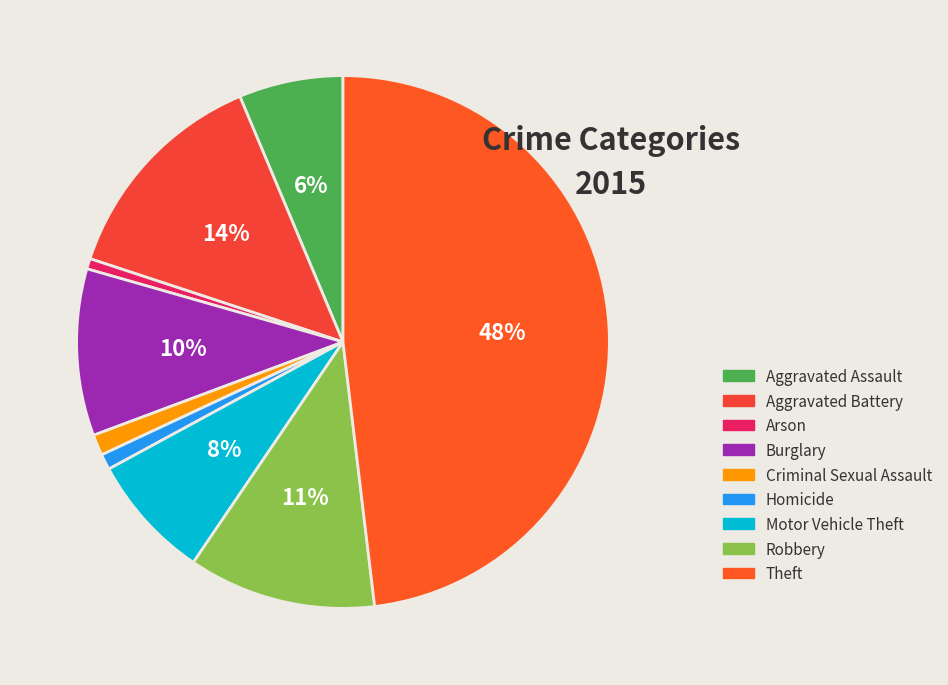

Rank the categories by value from highest to lowest.

Theft, Aggravated Battery, Robbery, Burglary, Motor Vehicle Theft, Aggravated Assault, Criminal Sexual Assault, Homicide, Arson